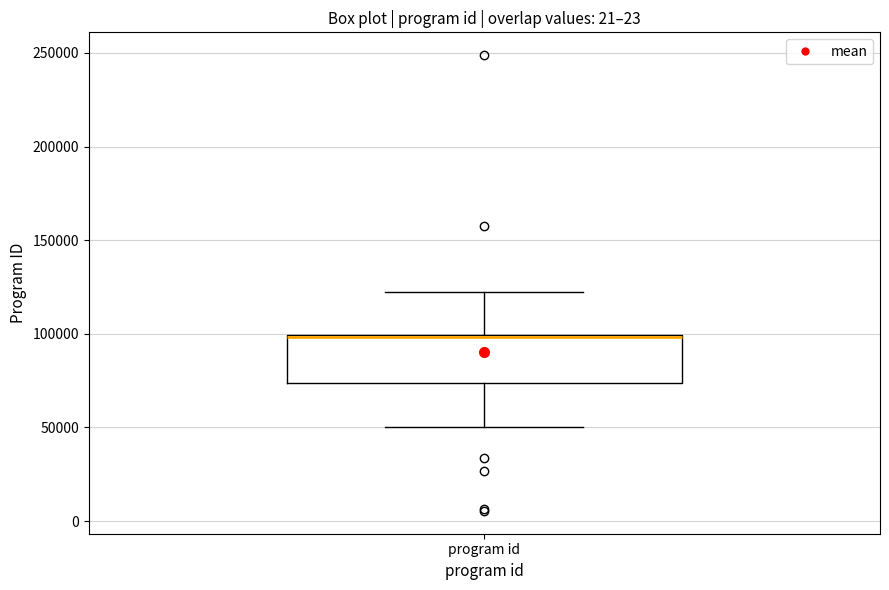

Transcribe this box plot: give where the median line is, the range the box spans, and where the two whiskers end, as read against the y-axis. The values are not printed on the chart, so give them approximately, as read against the axis.

median 100000 (drawn on the box's upper edge), box 75000 to 100000, whiskers 50000 to 120000